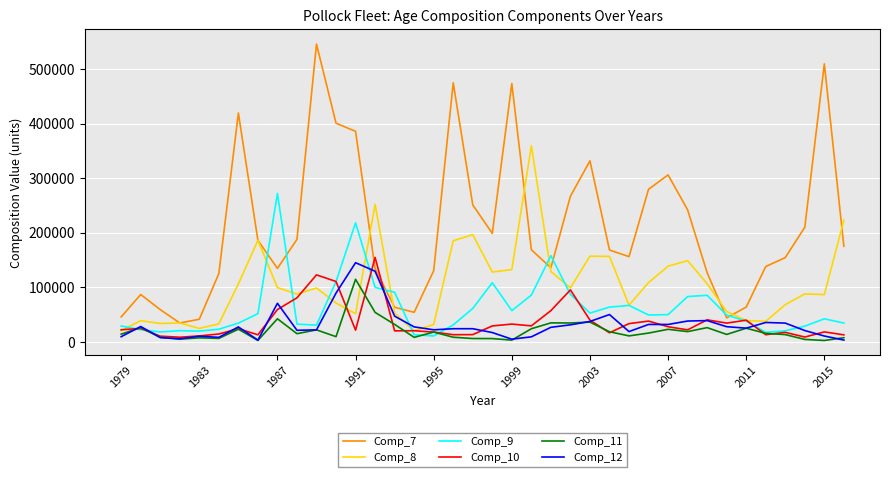

Which series has the largest range (max minus min)?

Comp_7